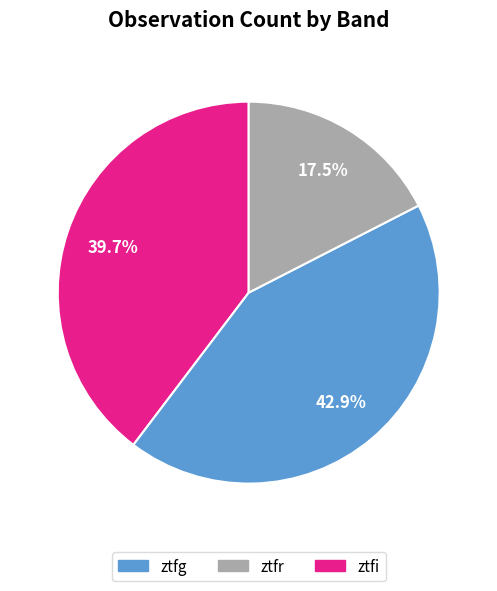

Rank the categories by value from highest to lowest.

ztfr, ztfg, ztfi